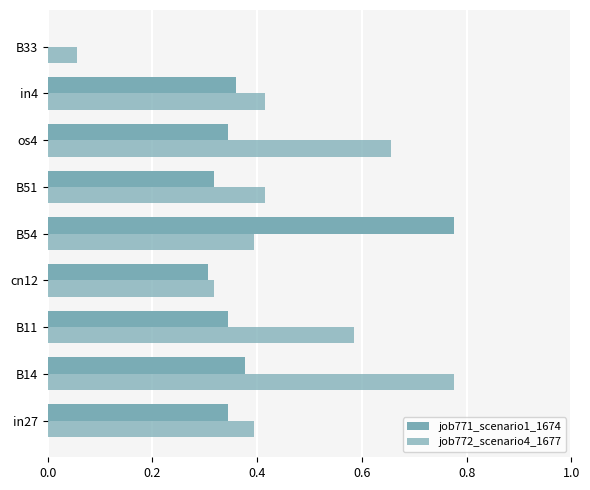

Reading left to right, transcribe all the data shown in this chart.

job771_scenario1_1674: 0.3	0.4	0.3	0.3	0.8	0.3	0.3	0.4	0.0
job772_scenario4_1677: 0.4	0.8	0.6	0.3	0.4	0.4	0.7	0.4	0.1